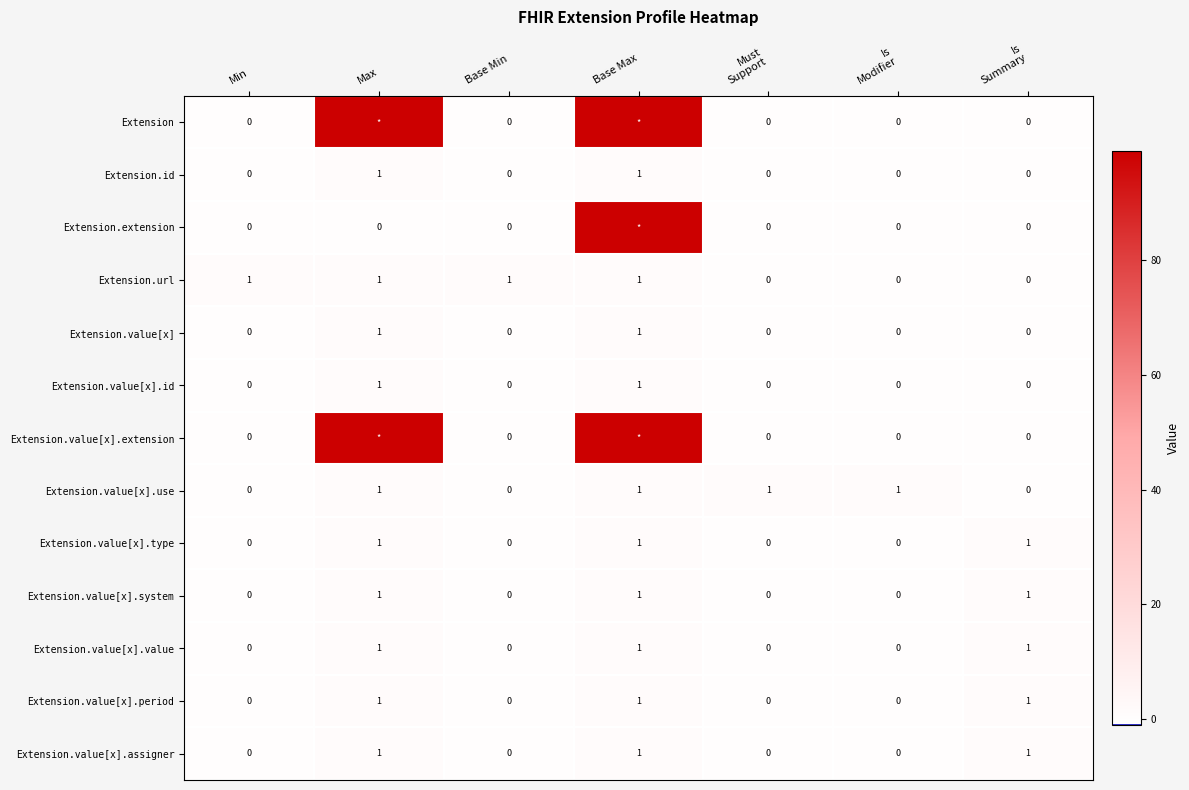

True or false: Extension.value[x].period has a value of 0 at Min.

True